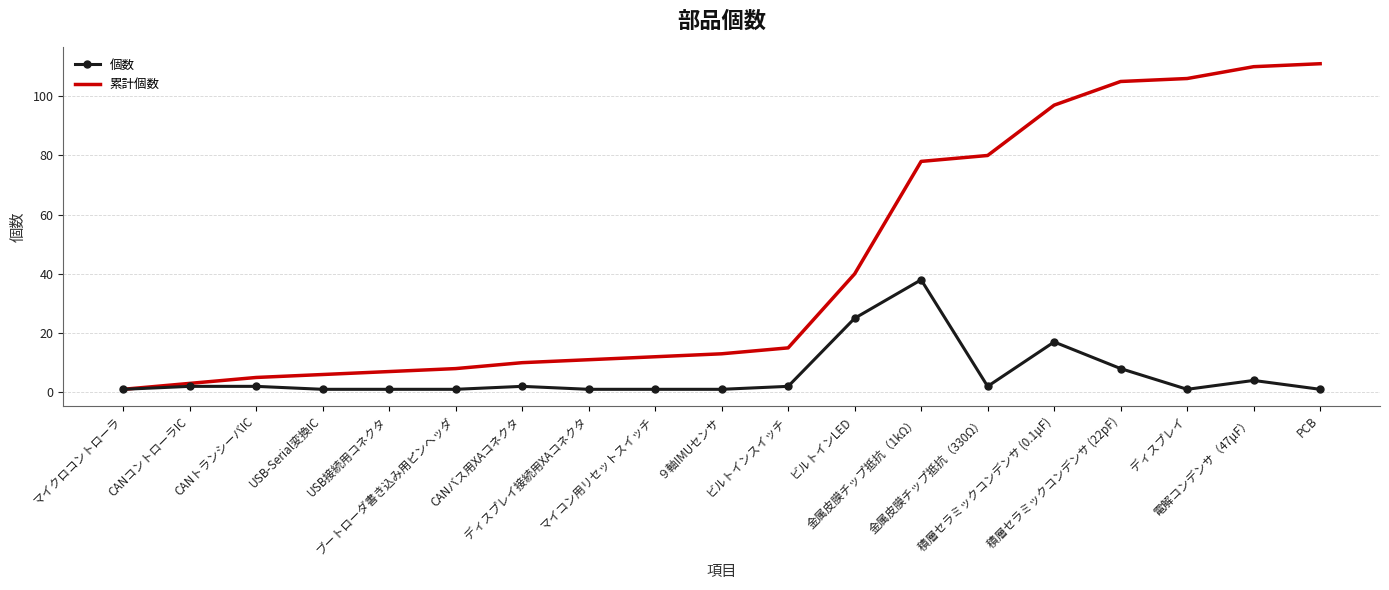

Which series has the largest range (max minus min)?

累計個数